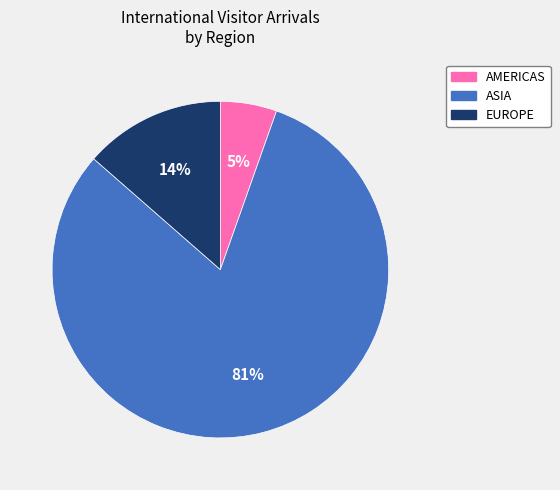

To the nearest percent, what portion does ASIA represent?

81%